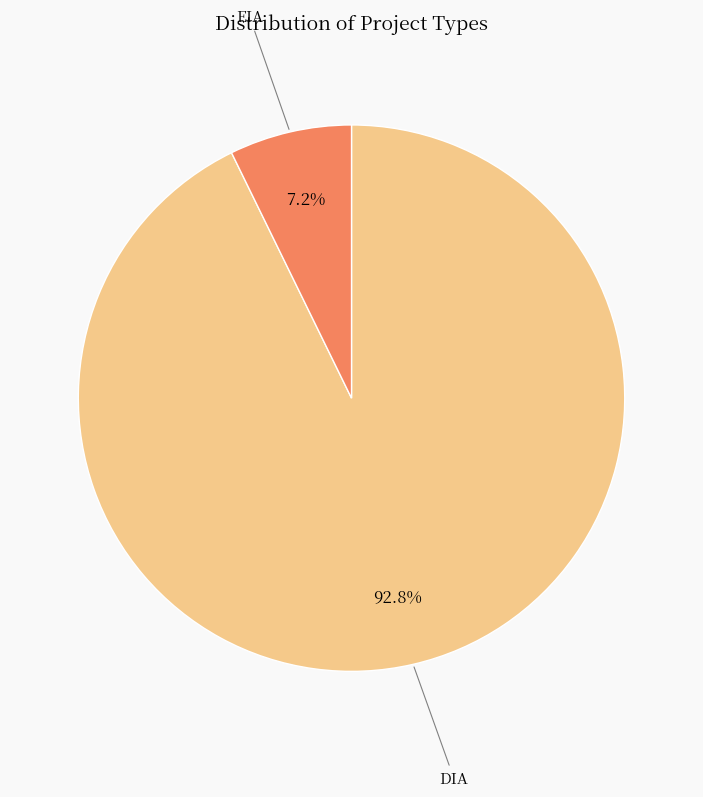

Which slice is the largest?

DIA